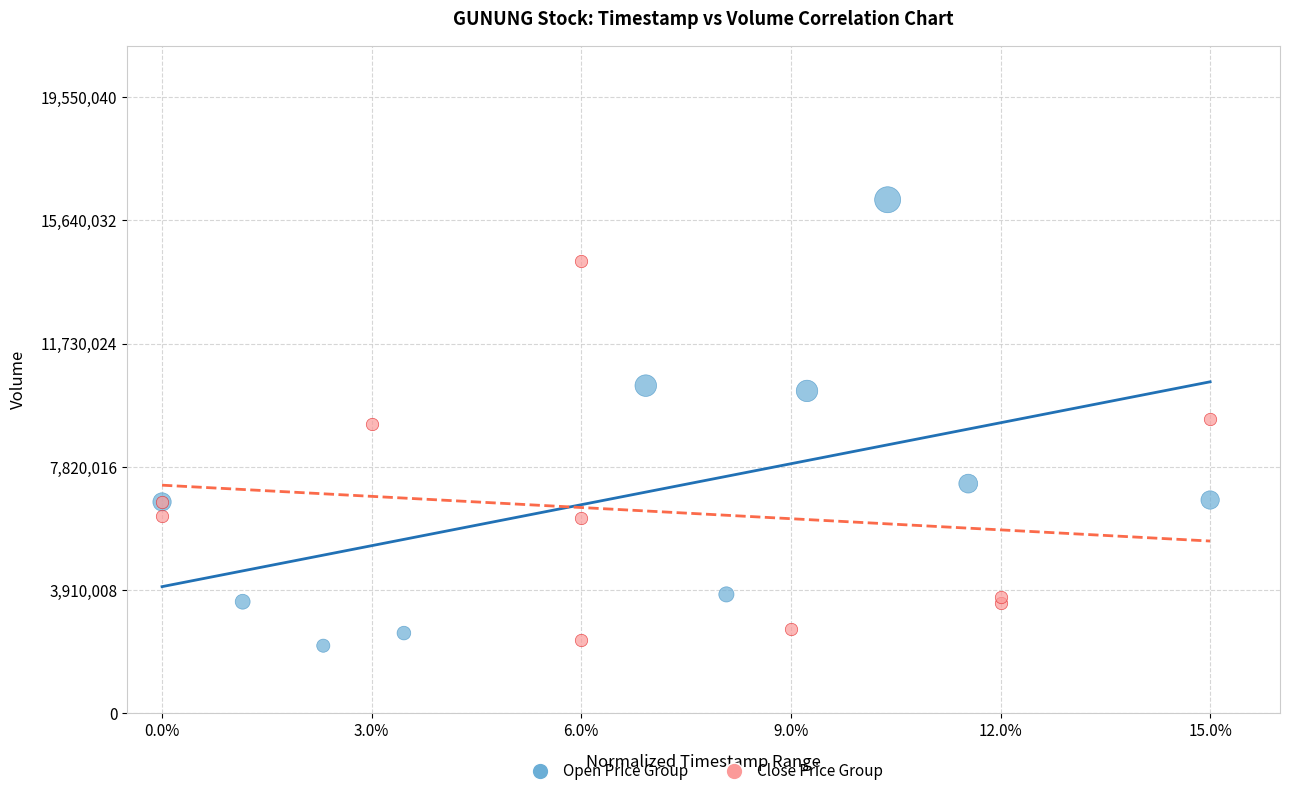

Which series has the widest spread of Y values?

Open Price Group